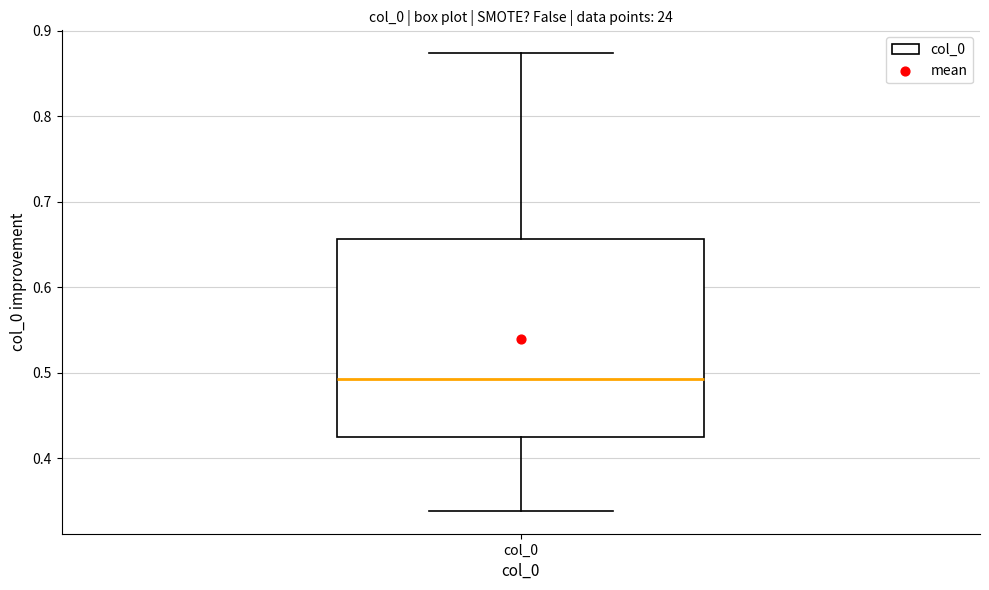

Read this box plot against the y-axis: the position of the median line, the range covered by the box, and the ends of both whiskers. The values are not printed on the chart, so give them approximately, as read against the axis.

median 0.49, box 0.42 to 0.66, whiskers 0.34 to 0.87